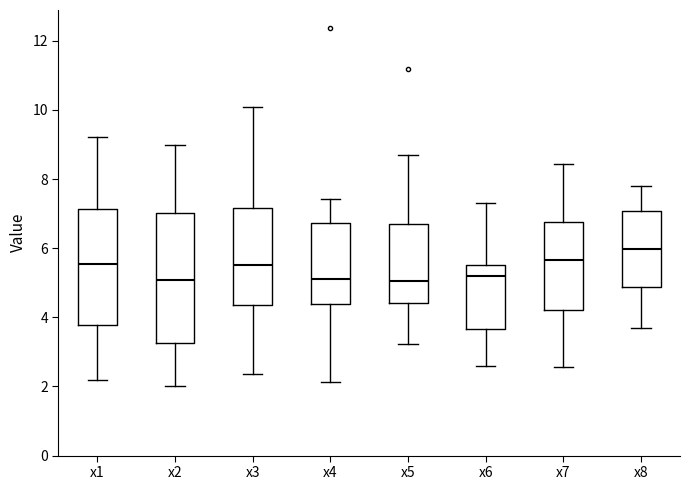

Reading left to right, transcribe this box plot: for each box, give where its median line is, the range the box spans, and where its two whiskers end, as read against the y-axis. The values are not printed on the chart, so give them approximately, as read against the axis.

x1: median 5.6, box 3.8 to 7.2, whiskers 2.2 to 9.2
x2: median 5.0, box 3.2 to 7.0, whiskers 2.0 to 9.0
x3: median 5.6, box 4.4 to 7.2, whiskers 2.4 to 10.0
x4: median 5.2, box 4.4 to 6.8, whiskers 2.2 to 7.4
x5: median 5.0, box 4.4 to 6.8, whiskers 3.2 to 8.6
x6: median 5.2, box 3.6 to 5.6, whiskers 2.6 to 7.2
x7: median 5.6, box 4.2 to 6.8, whiskers 2.6 to 8.4
x8: median 6.0, box 4.8 to 7.0, whiskers 3.6 to 7.8